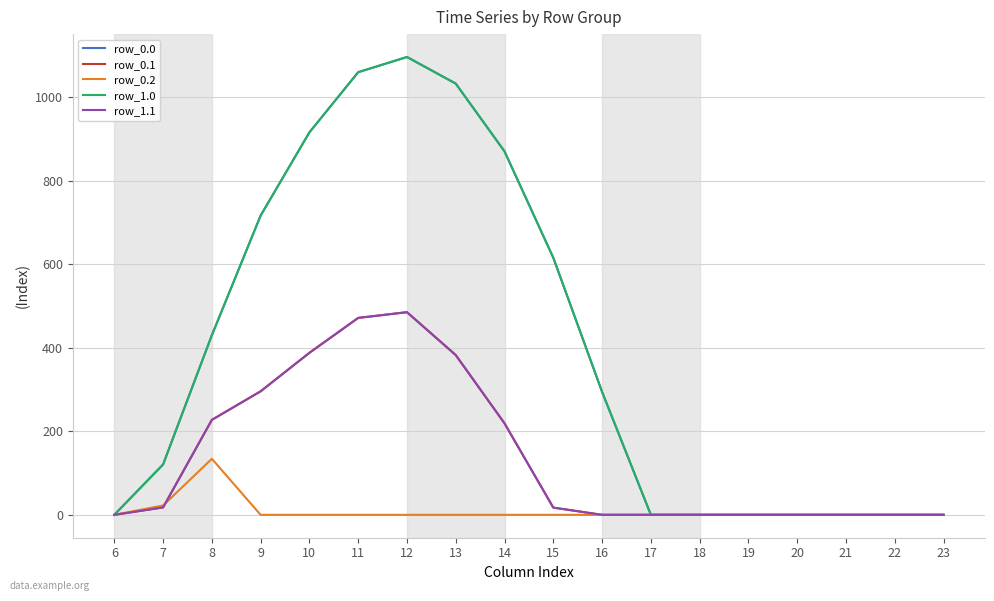

Is this an area chart (filled region under the line)?

No